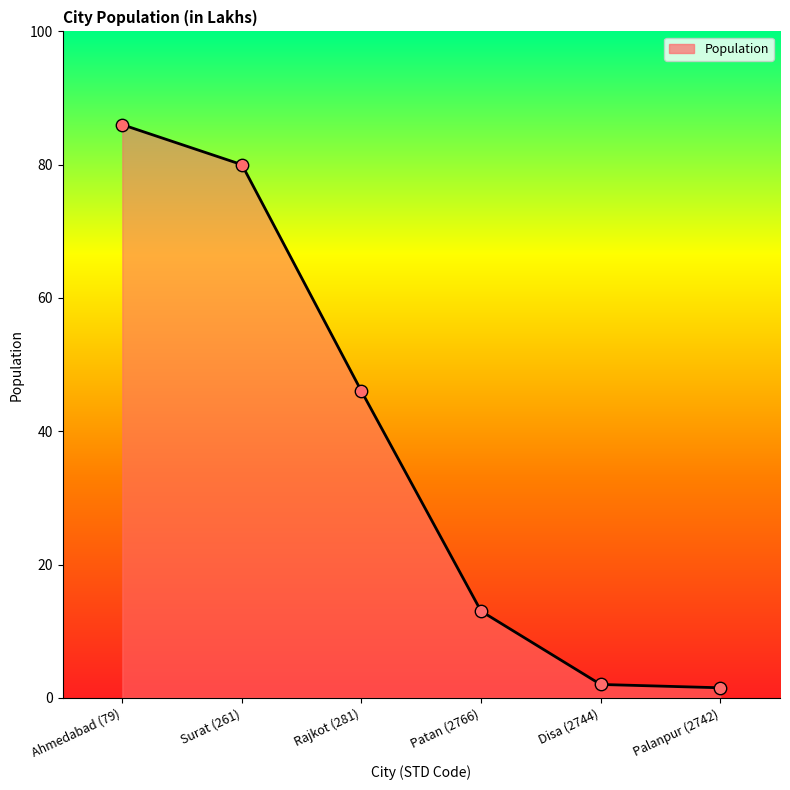

What is the change in value from Ahmedabad (79) to Surat (261)?

-6.0